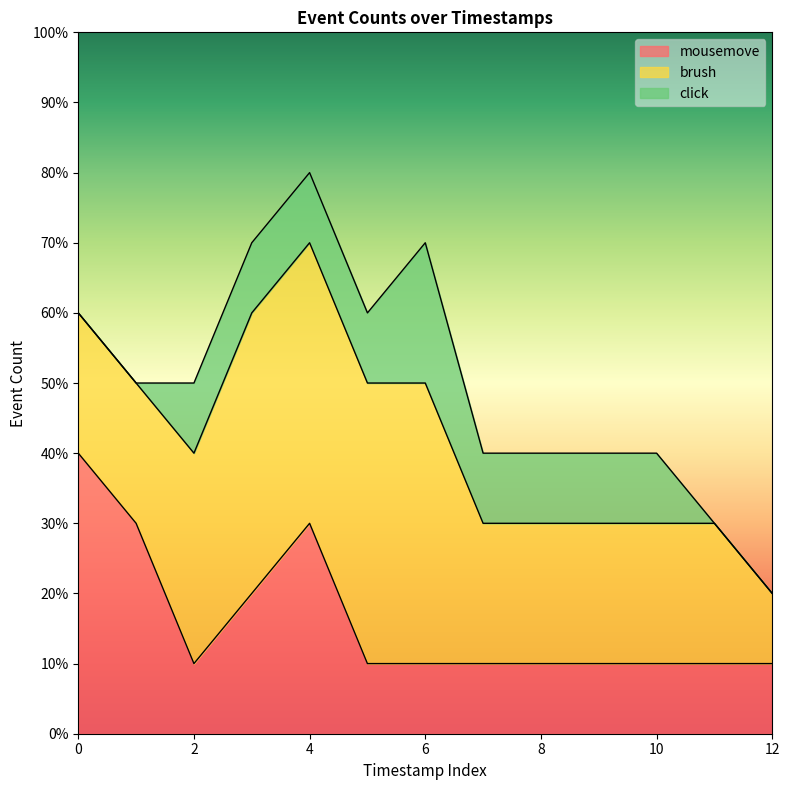

Is the value of click at 6 greater than the value of mousemove at 9?

Yes